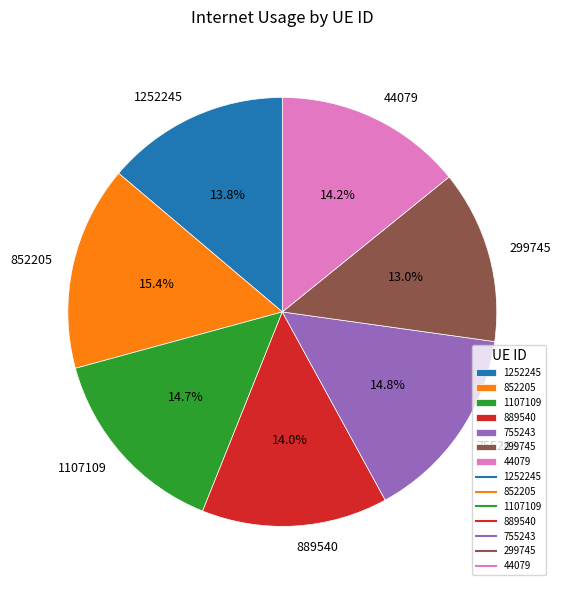

What is the smallest slice in the pie chart?

299745